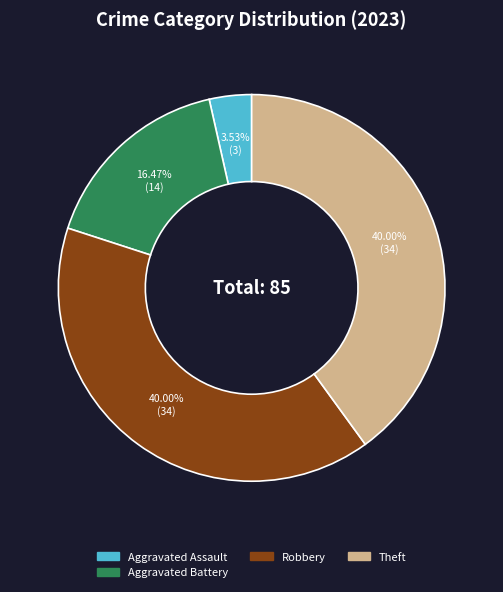

To the nearest percent, what is the average slice percentage?

25%